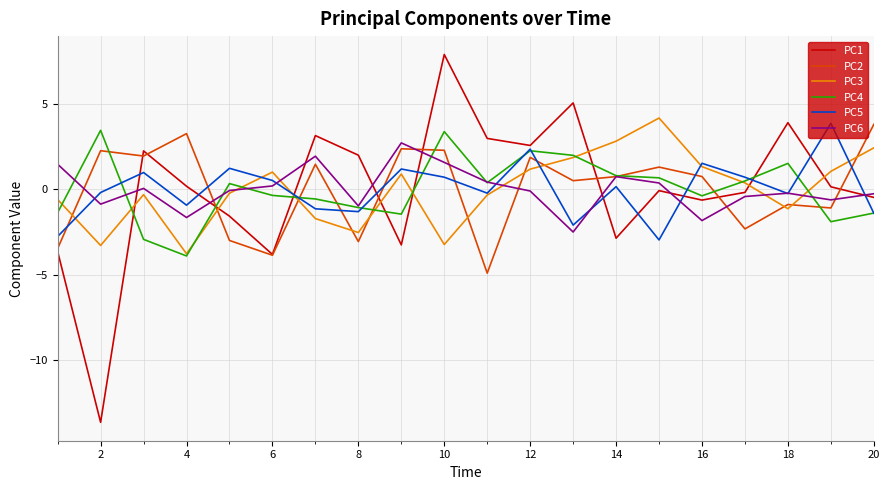

What is the smallest value displayed?

-13.7